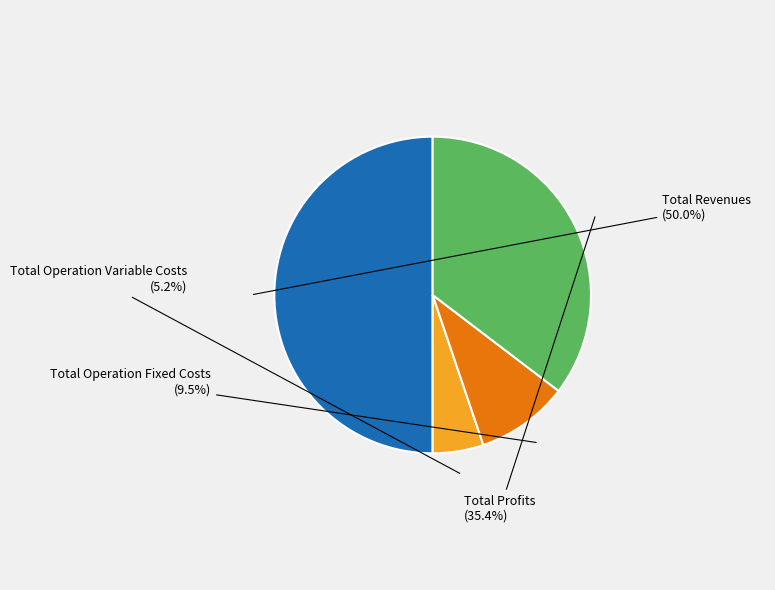

What percentage is NOT represented by Total Revenues?

50.0%